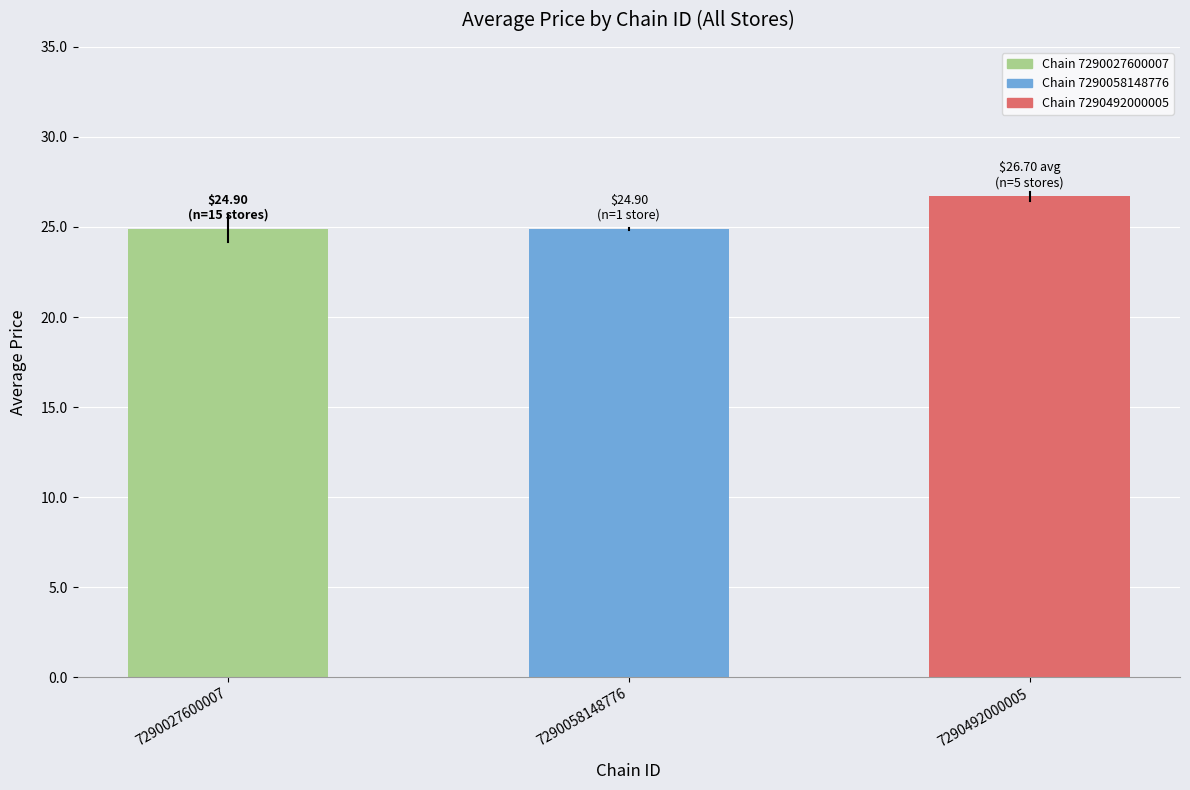

Reading right to left, list all the values displayed in this chart.

7290492000005=26.7	7290058148776=24.9	7290027600007=24.9